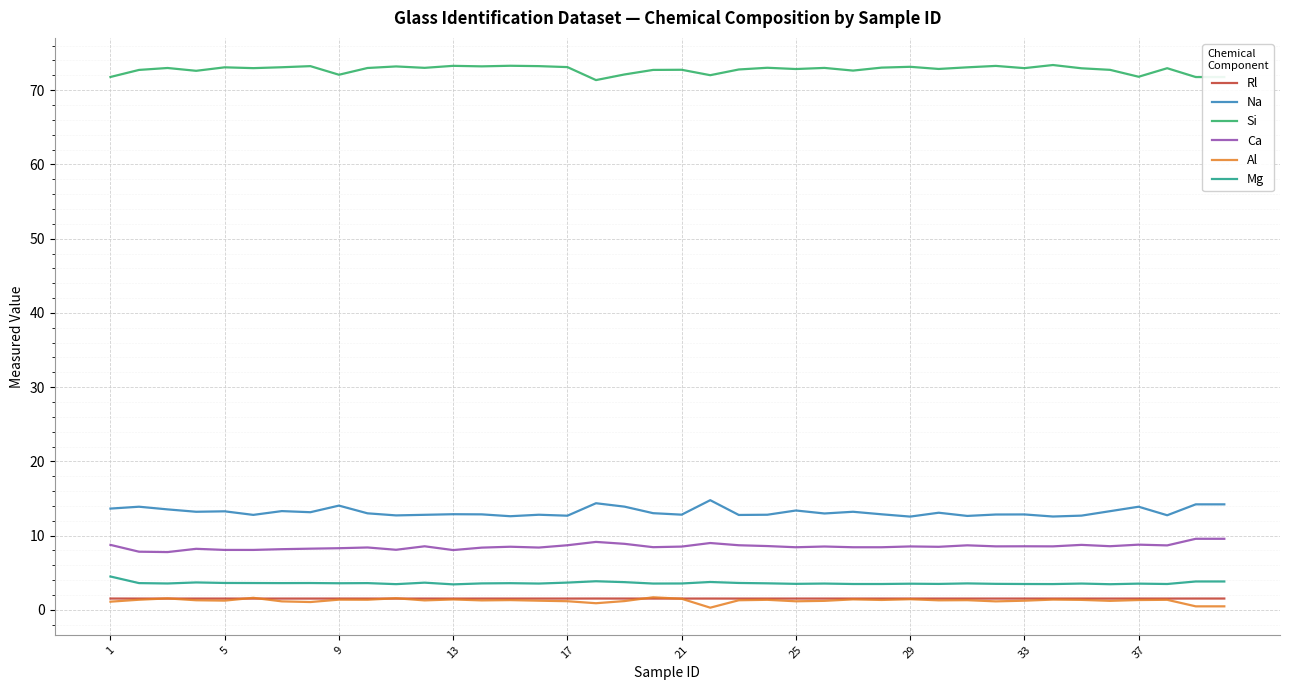

What is the greatest value displayed?

73.4